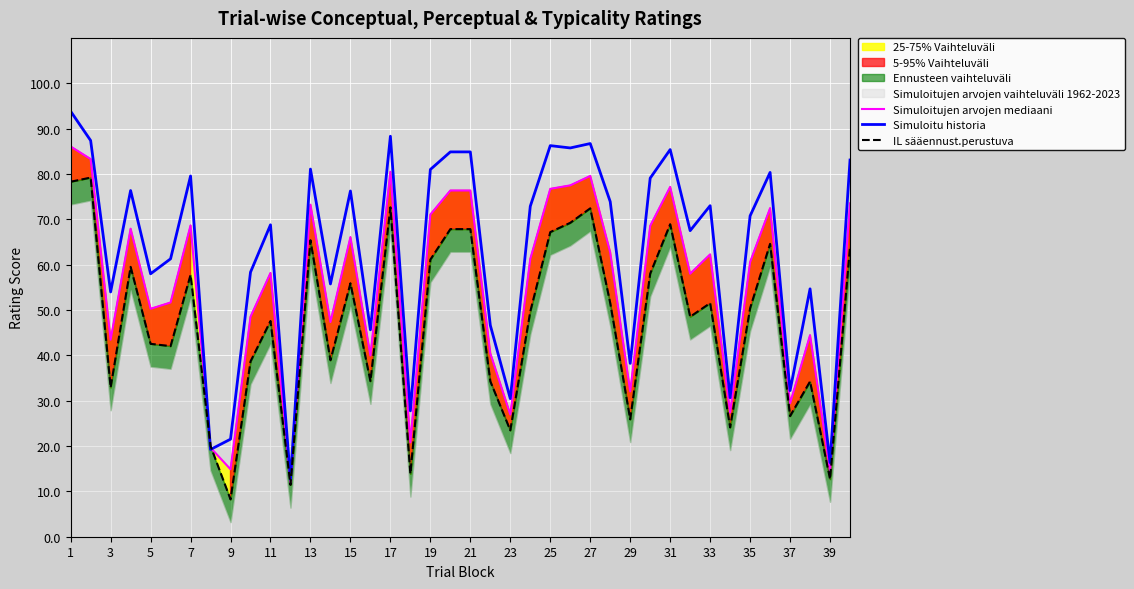

Is it true that Simuloitu historia equals 30.4 at 23?

True